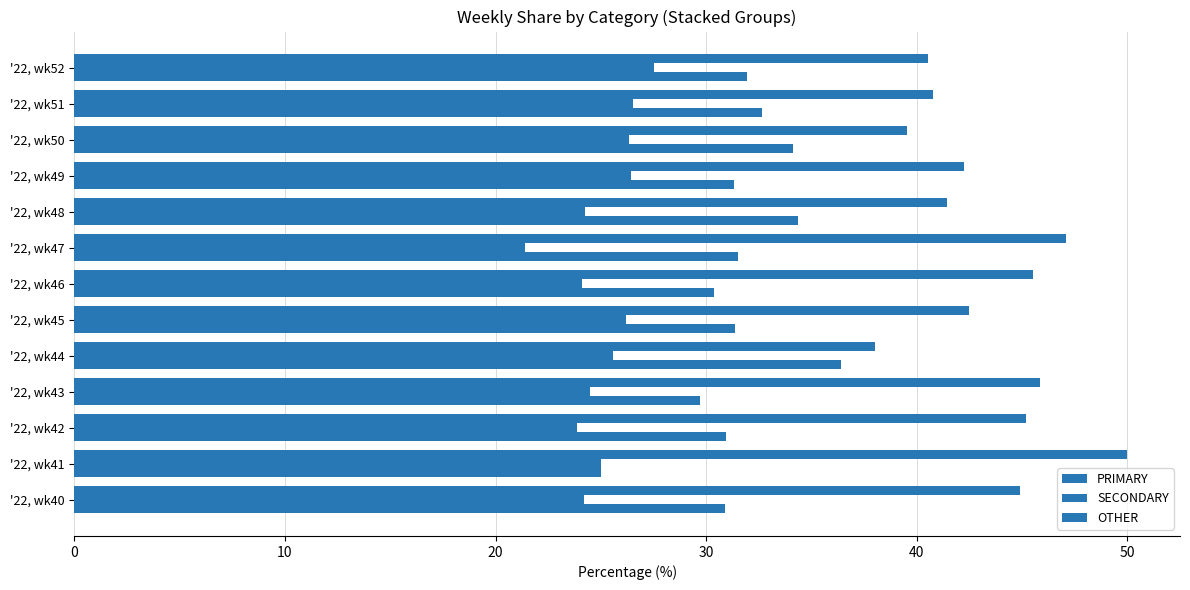

How many categories are shown in the chart?

13